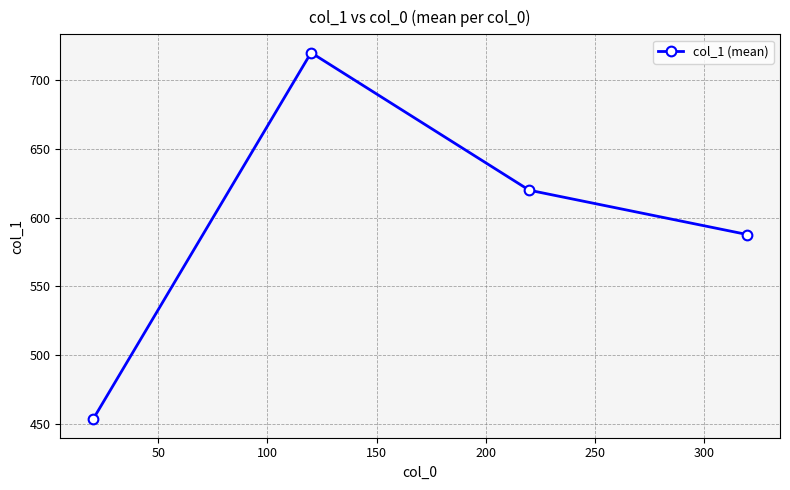

What is the difference between the maximum and minimum values?

266.7